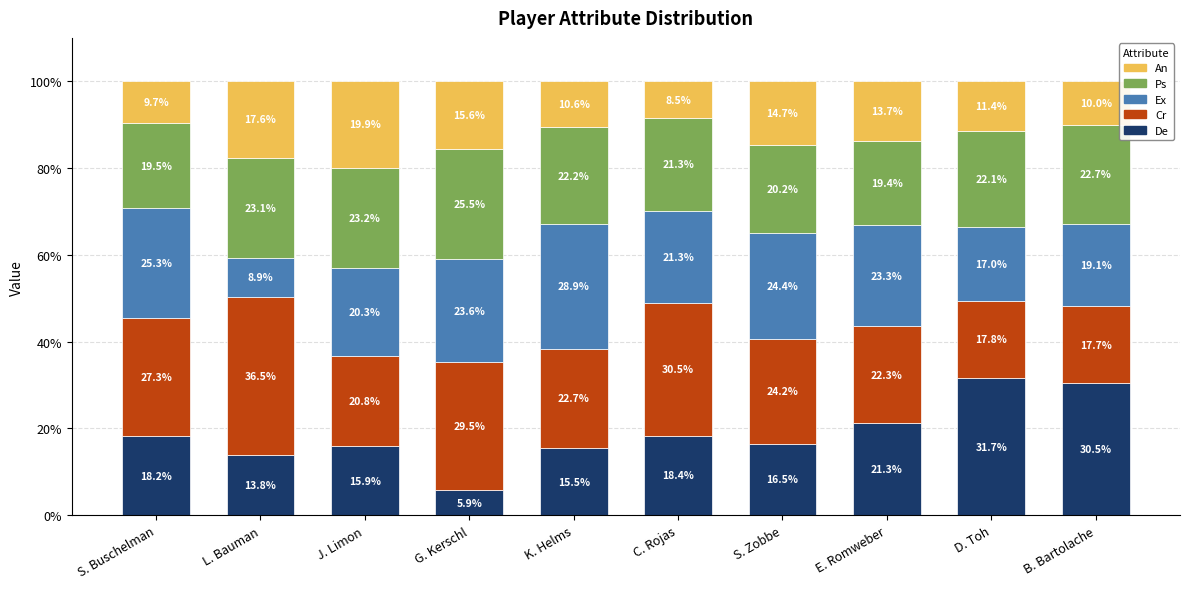

Reading right to left, transcribe the values for De.

30.5	31.7	21.3	16.5	18.4	15.5	5.9	15.9	13.8	18.2